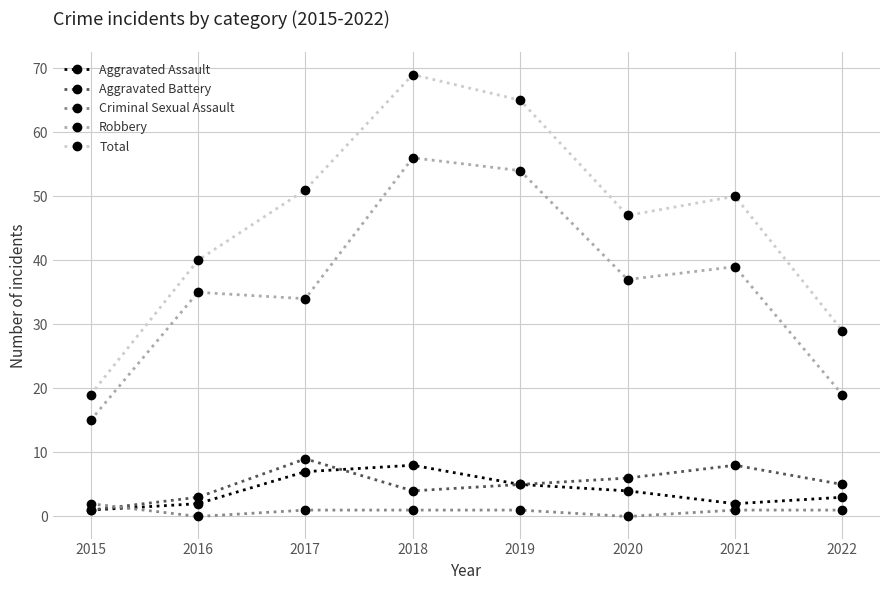

At which label is Aggravated Assault closest to 4?

2020